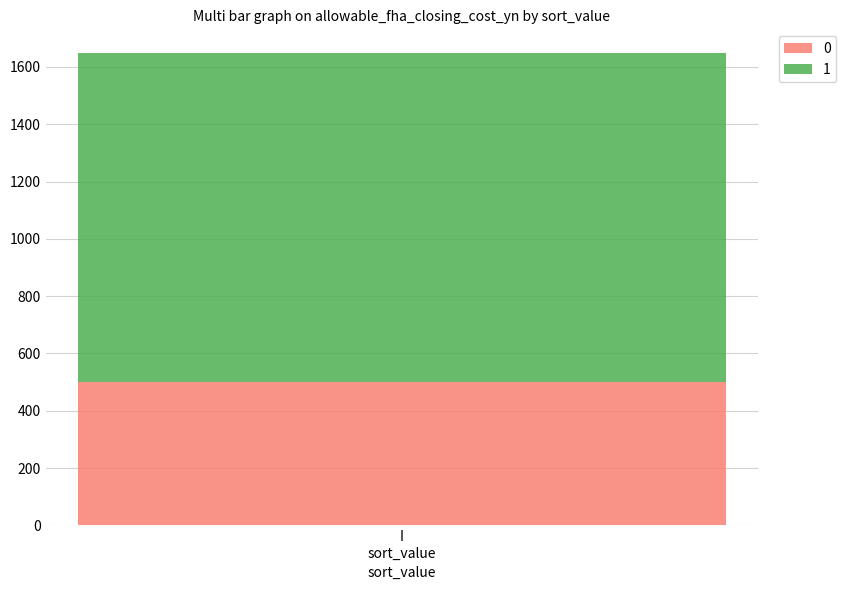

Reading left to right, list the values for the 0 series.

500.0